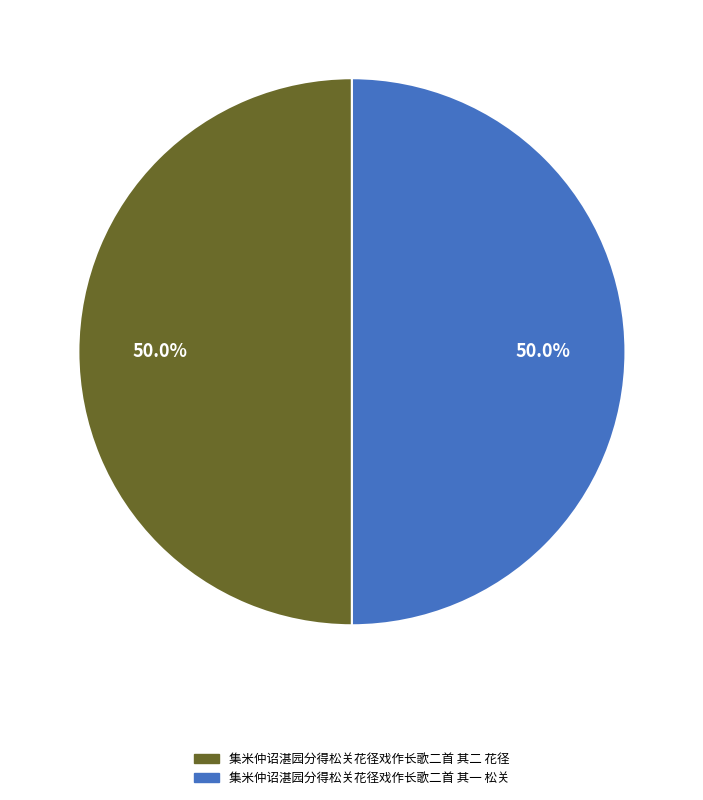

Approximately how many times larger is the value at 集米仲诏湛园分得松关花径戏作长歌二首 其二 花径 compared to 集米仲诏湛园分得松关花径戏作长歌二首 其一 松关?

1.0